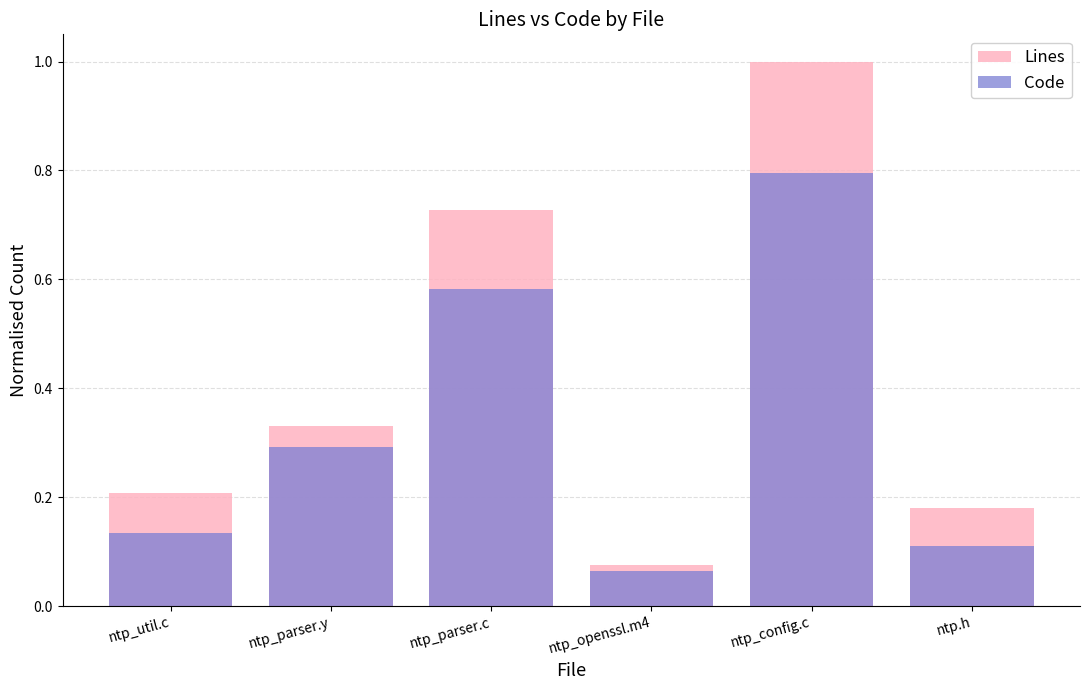

What is the smallest value displayed?

0.1